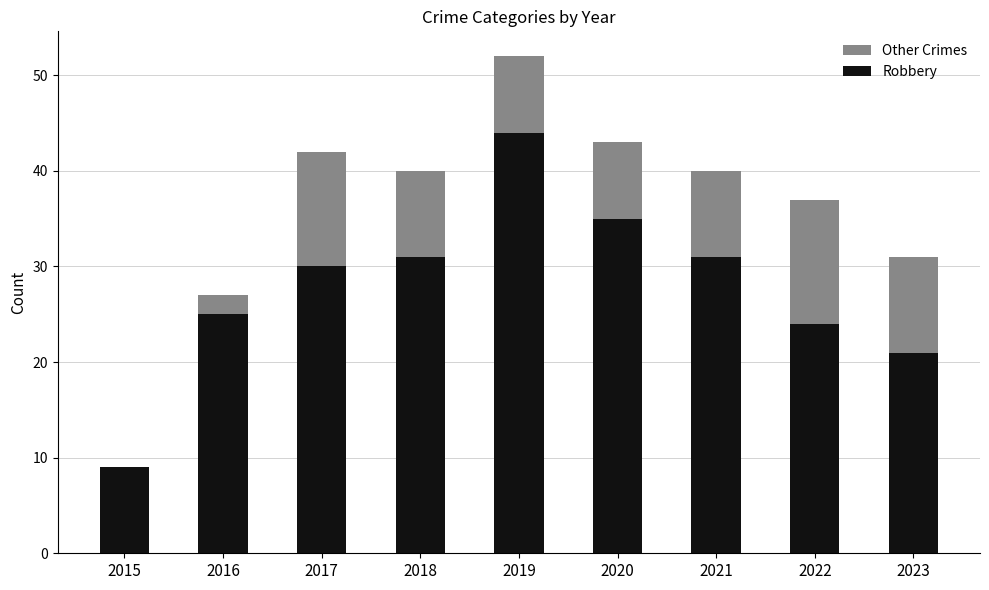

What is the sum of all Robbery values?

250